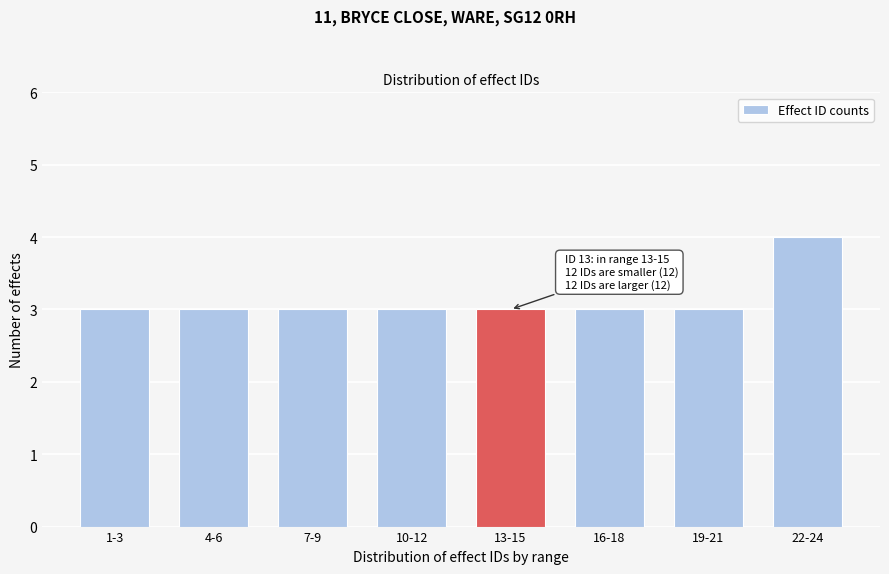

Reading right to left, list all the values displayed in this chart.

4	3	3	3	3	3	3	3